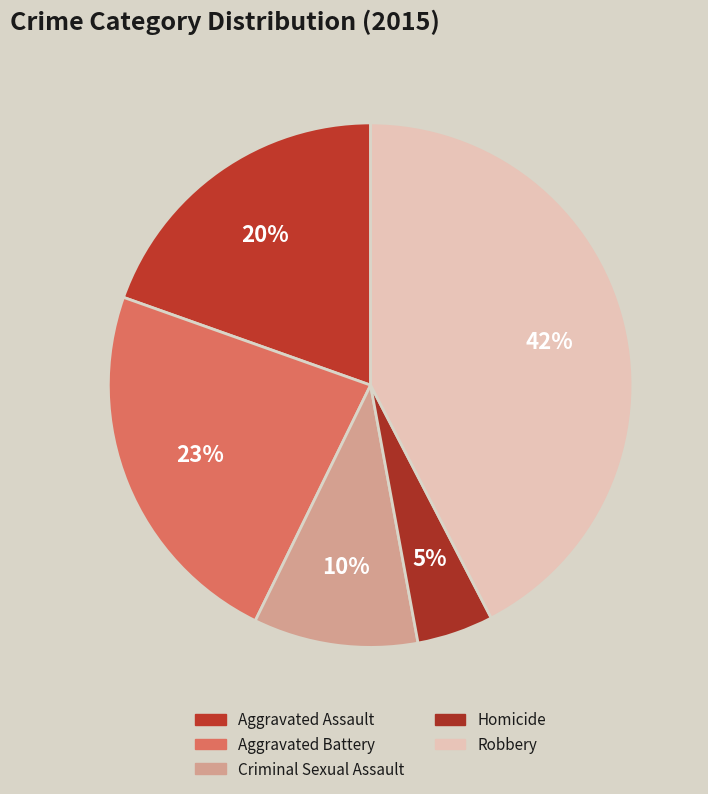

Rank the categories by value from lowest to highest.

Homicide, Criminal Sexual Assault, Aggravated Assault, Aggravated Battery, Robbery